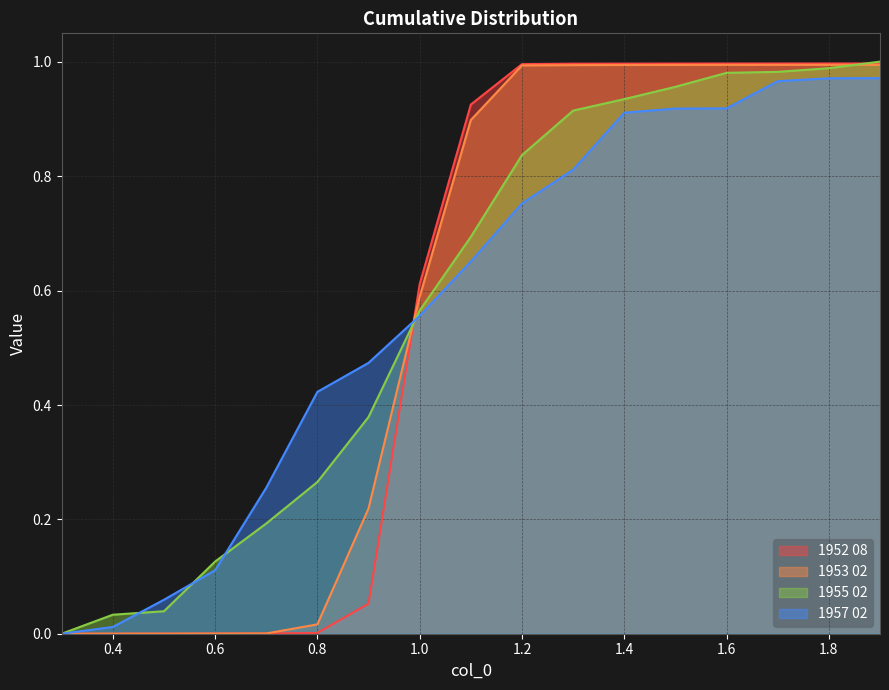

Which series has the widest spread of values?

1955 02